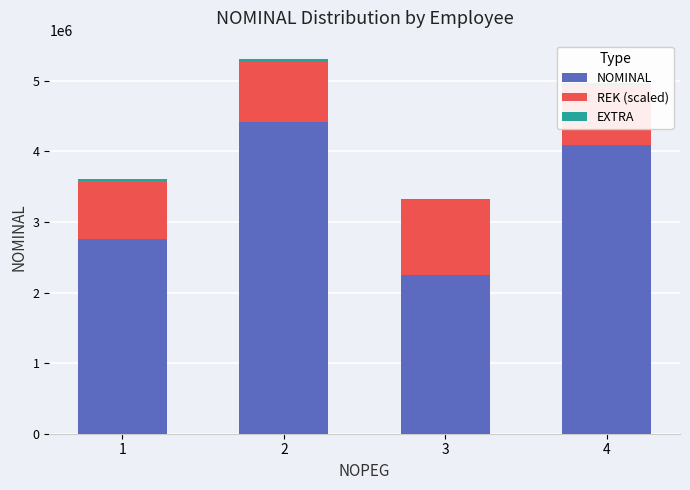

At which label does NOMINAL reach its minimum?

3